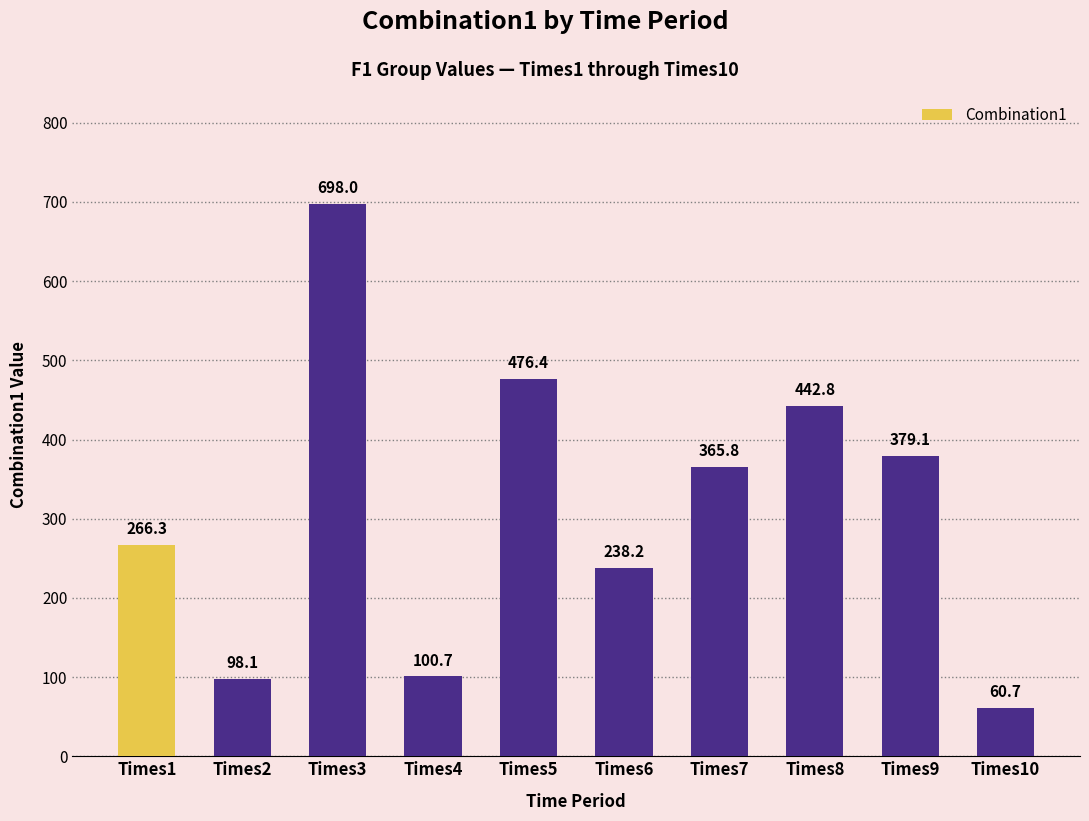

At which category does the chart reach its peak across all series?

Times3